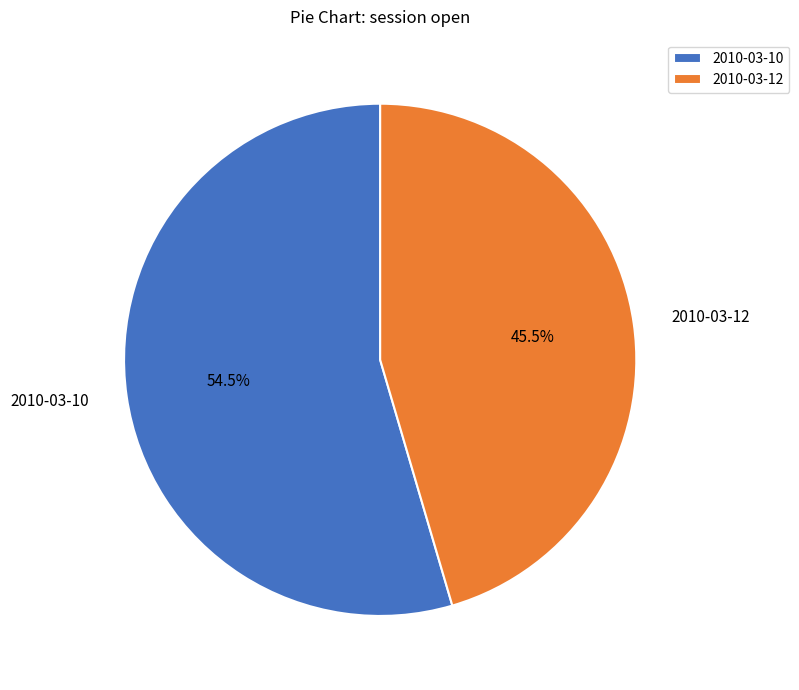

What is the total percentage of 2010-03-10 and 2010-03-12?

100.0%